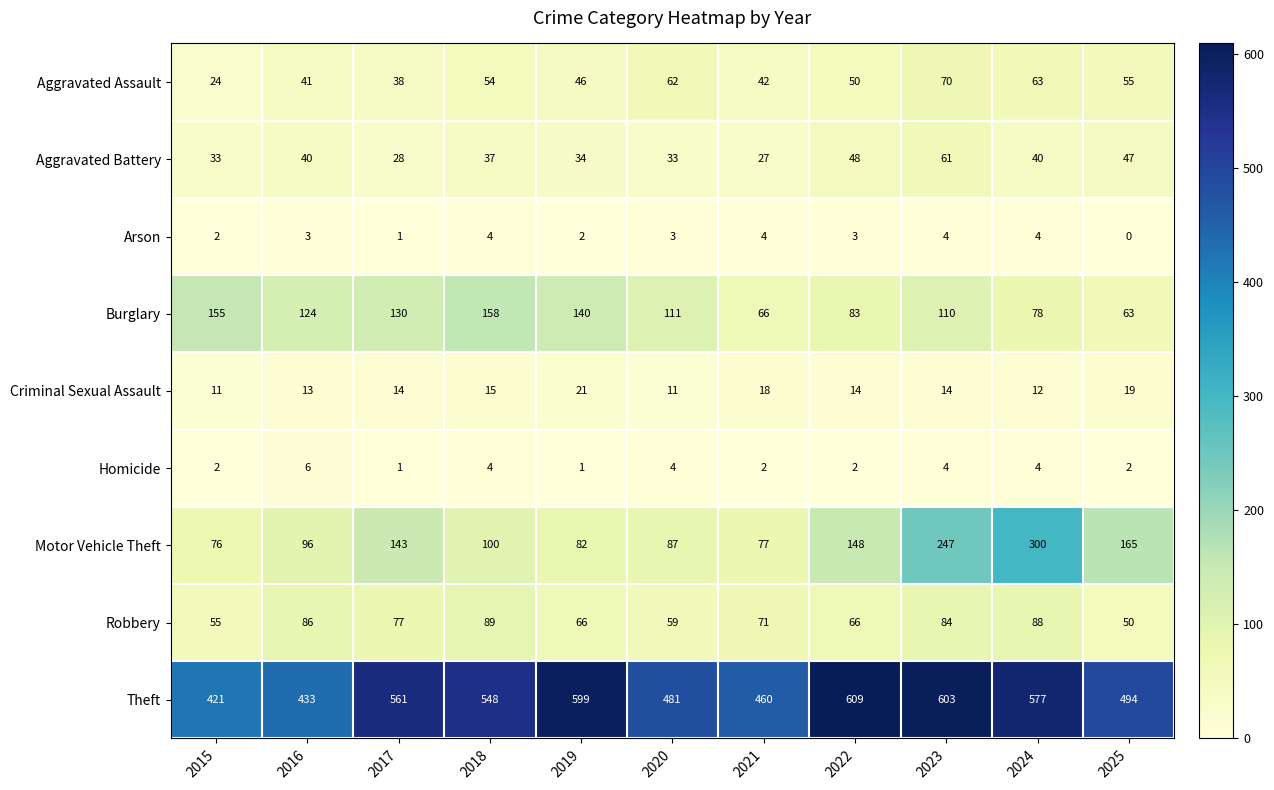

What is the sum of the Aggravated Assault values at 2015 and 2020?

86